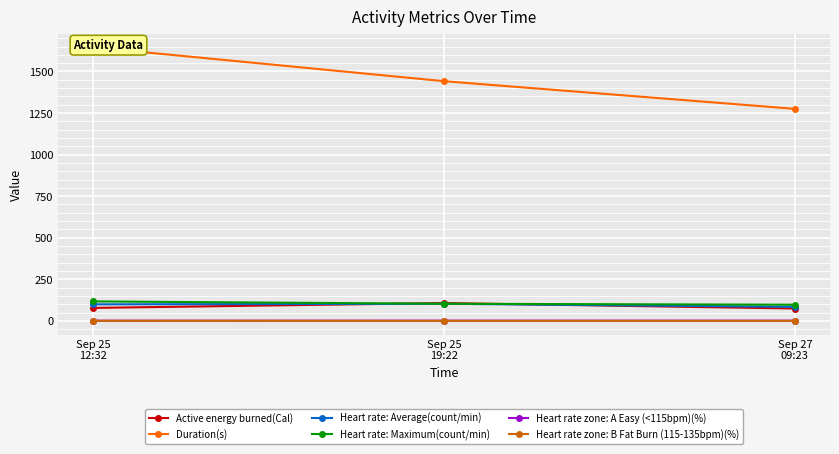

Rank the series by their maximum value, from highest to lowest.

Duration(s), Heart rate: Maximum(count/min), Active energy burned(Cal), Heart rate: Average(count/min), Heart rate zone: A Easy (<115bpm)(%), Heart rate zone: B Fat Burn (115-135bpm)(%)